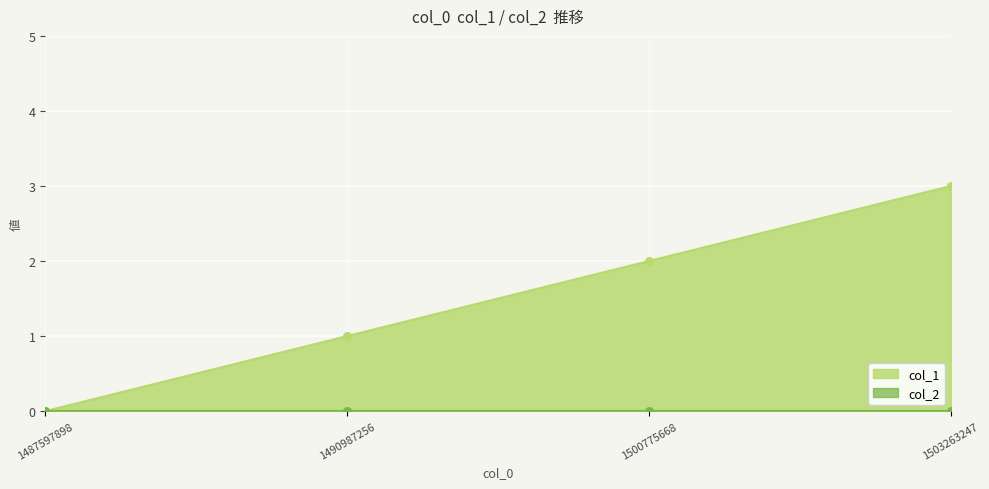

Which has a higher value, 1500775668 or 1503263247?

1503263247